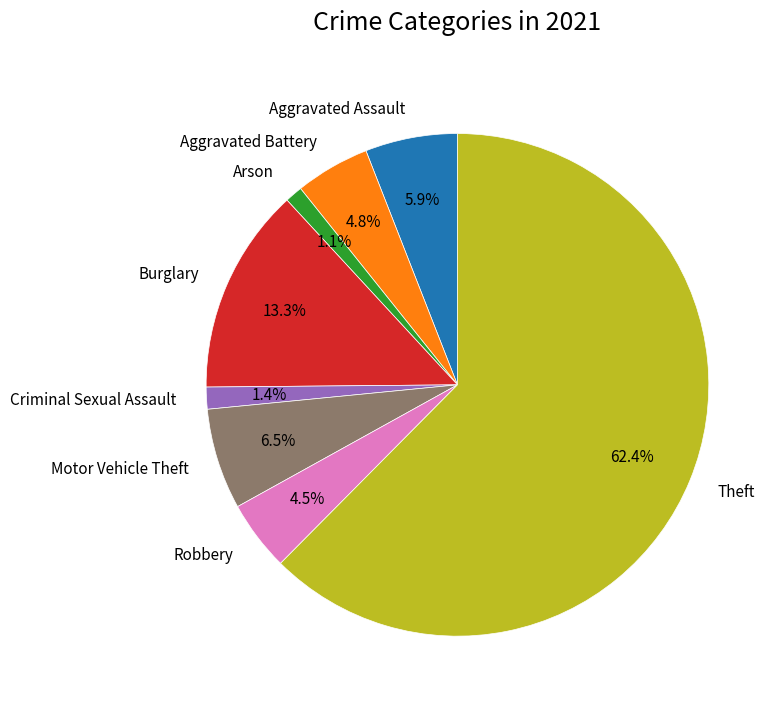

Between Aggravated Assault and Theft, which is larger?

Theft